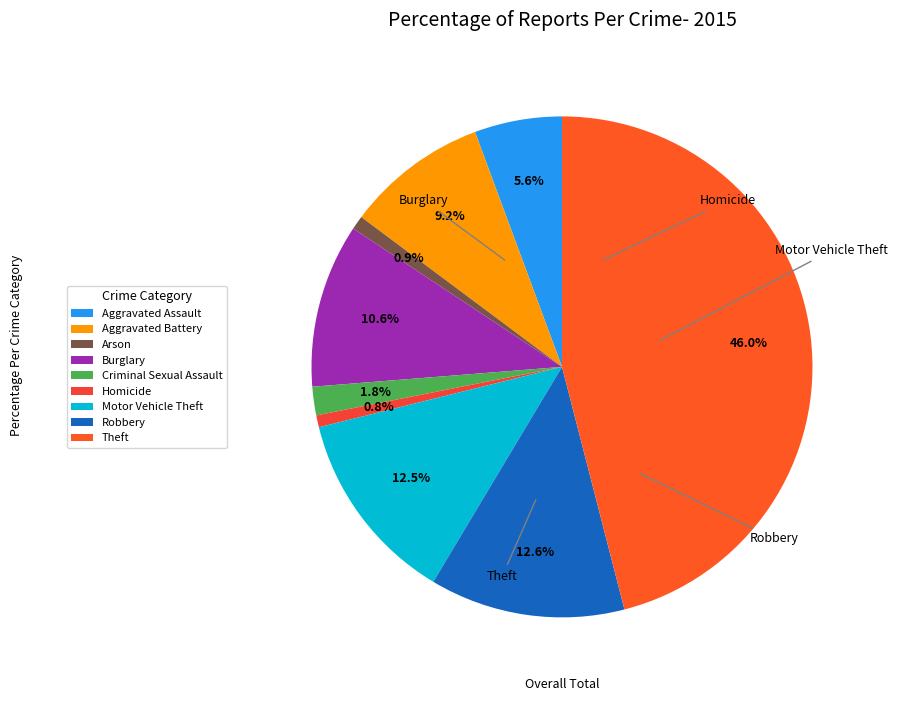

Which slice is the smallest?

Homicide